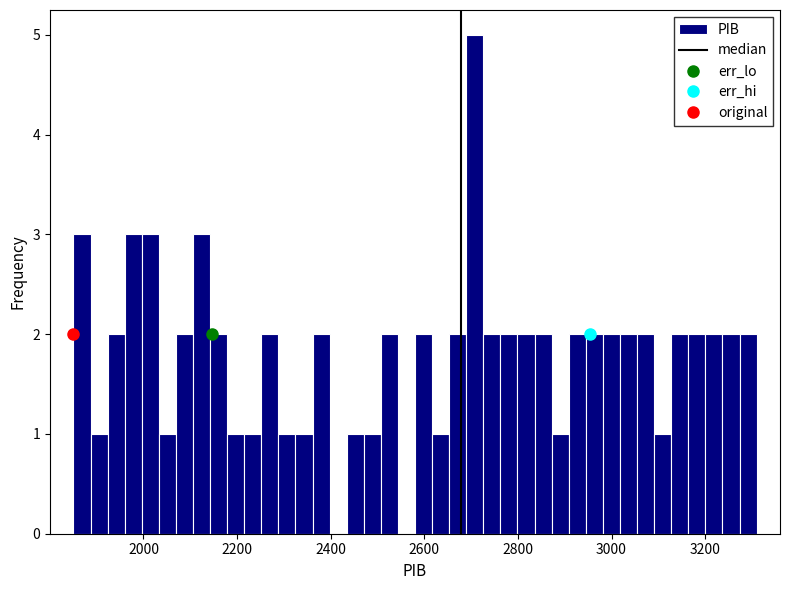

Read against the x-axis, roughly where is the centre of the tallest bar?

2700